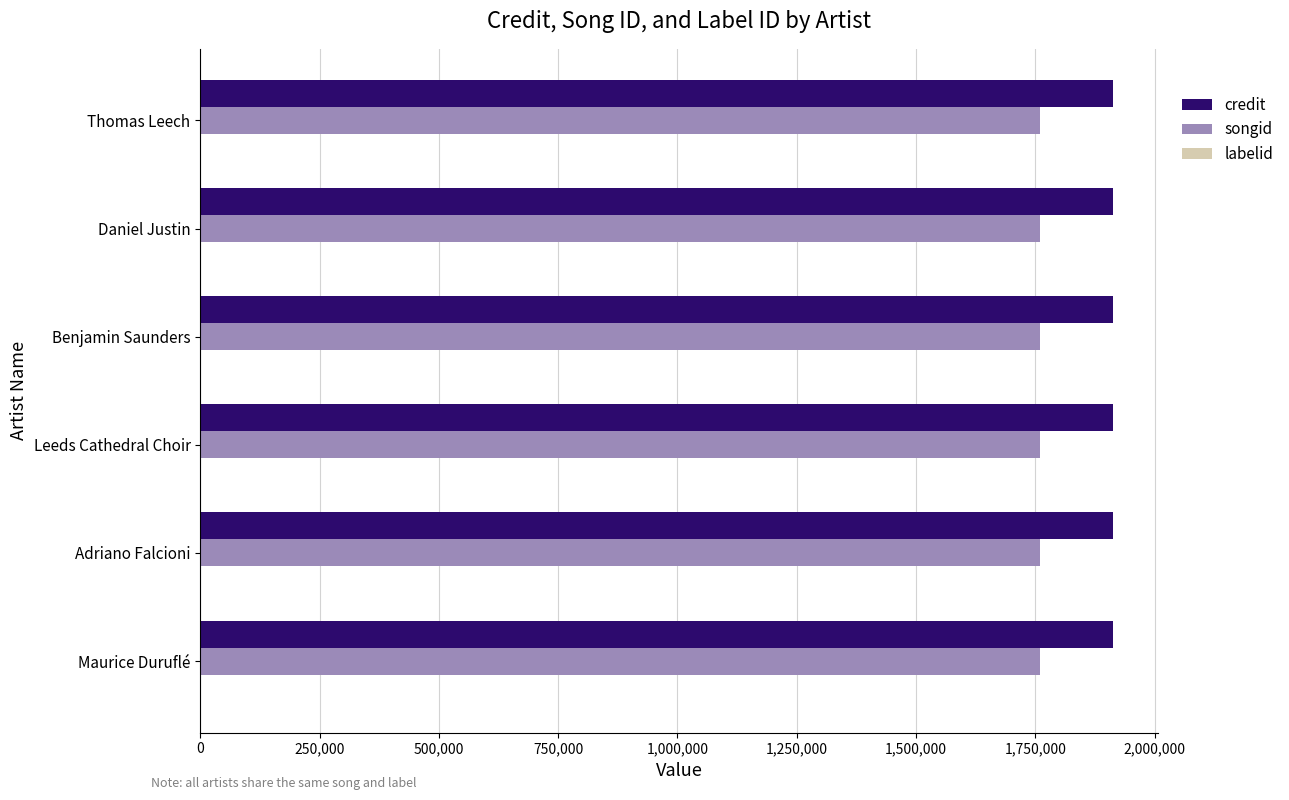

Count the number of categories in the chart.

6